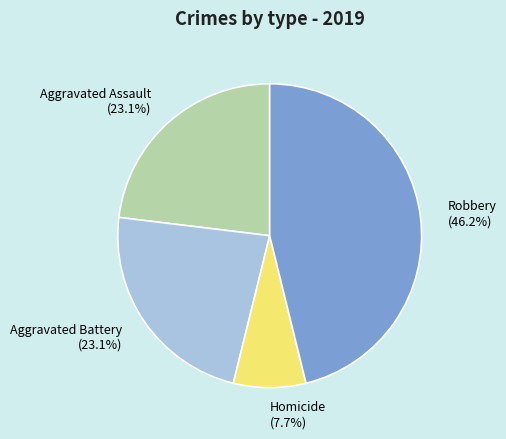

To the nearest percent, what portion does Aggravated Battery represent?

23%